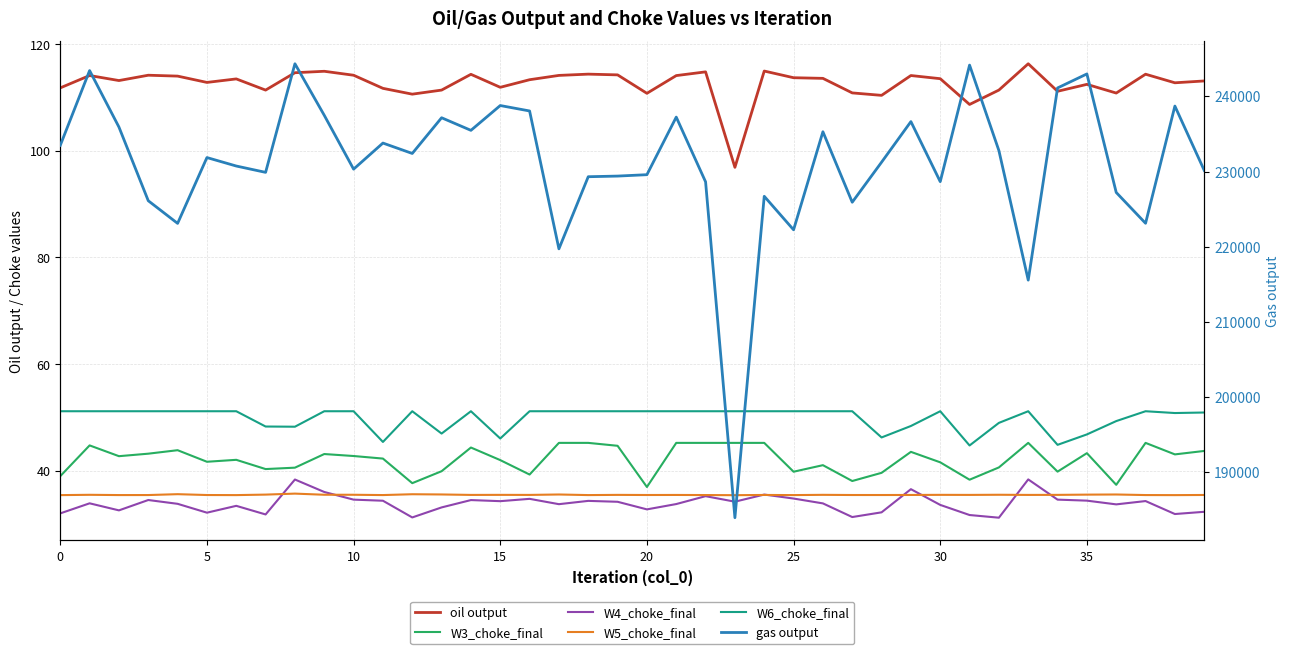

Where is the first local minimum for W5_choke_final?

10